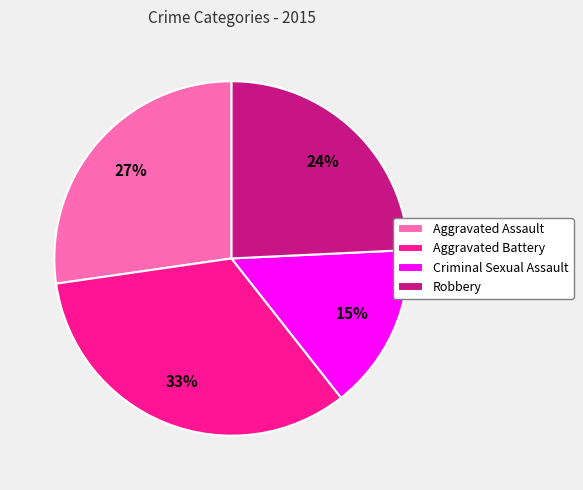

To the nearest percent, what is the difference between the Robbery and Criminal Sexual Assault slice percentages?

9%